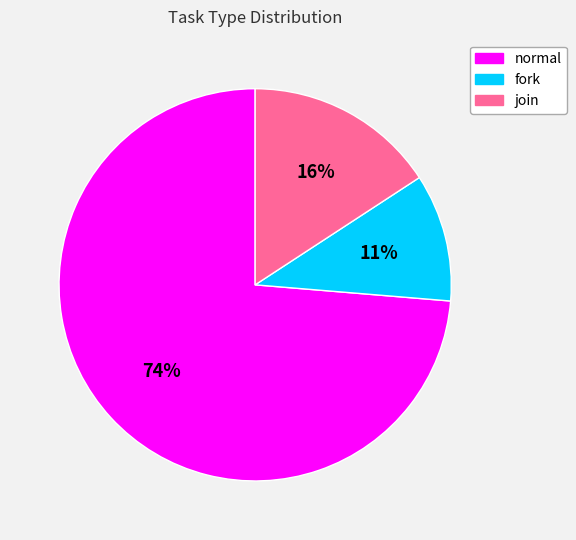

To the nearest percent, what is the difference between the join and fork slice percentages?

5%